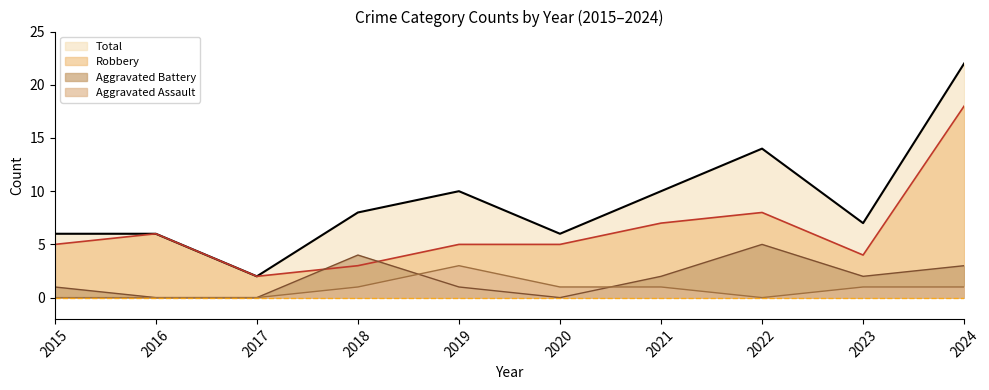

At which category is the sum across all series the highest?

2024